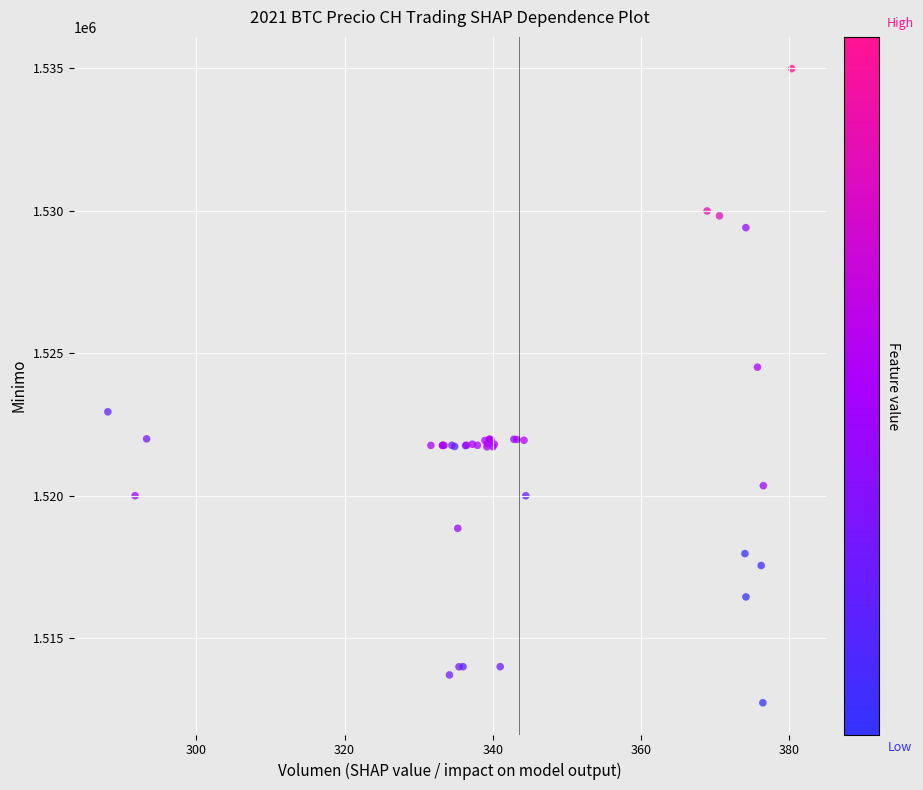

What Y value in the scatter plot is closest to 1523862?

1524513